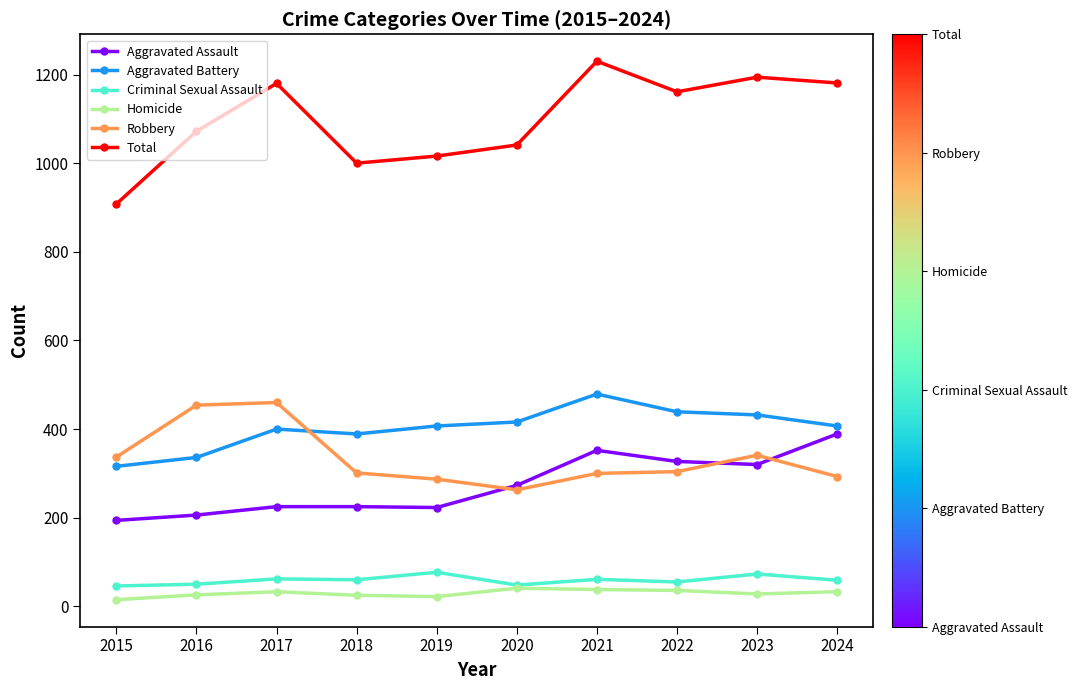

Which series changed the most between 2016 and 2018?

Robbery